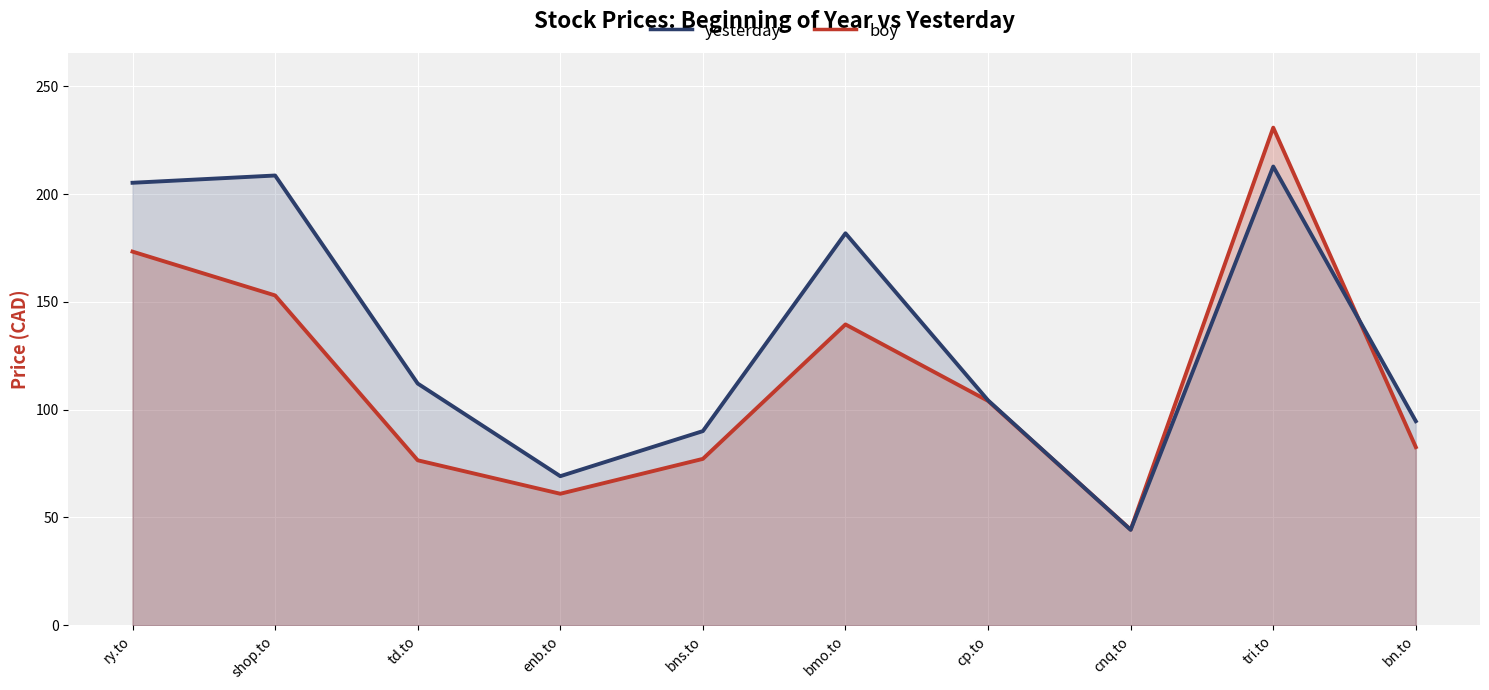

How many lines are shown in the chart?

2